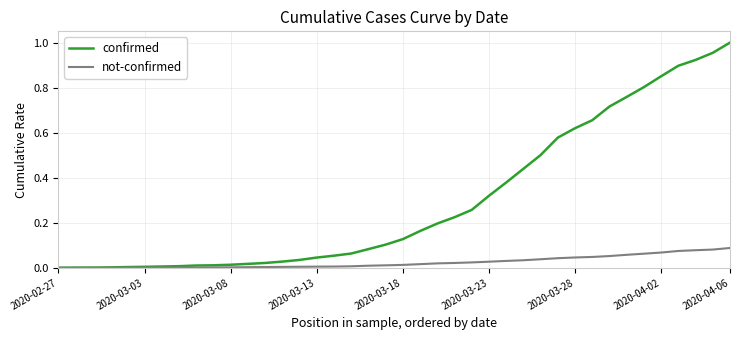

Which series has the largest total across all categories?

confirmed